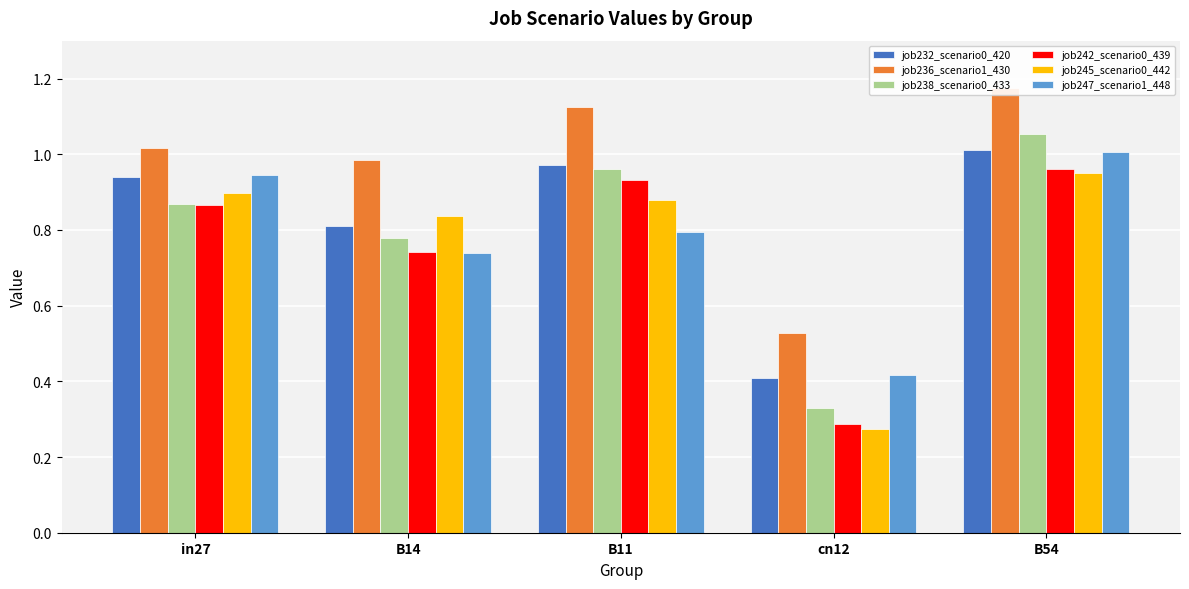

What is the value of the job247_scenario1_448 bar at the 2nd from the left?

0.7